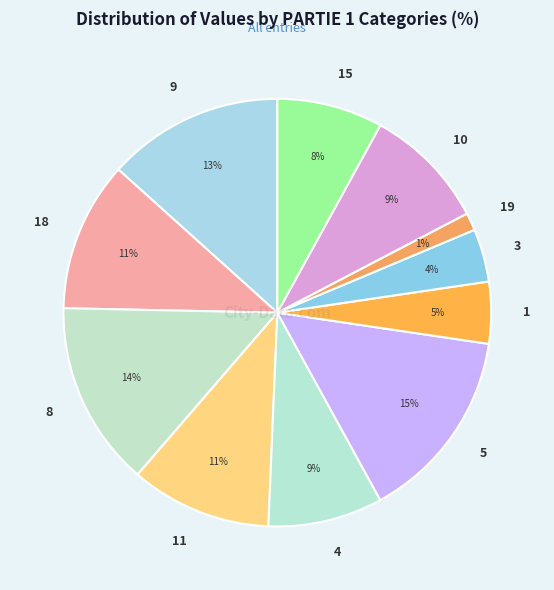

What percentage is the 4 slice, to the nearest percent?

9%